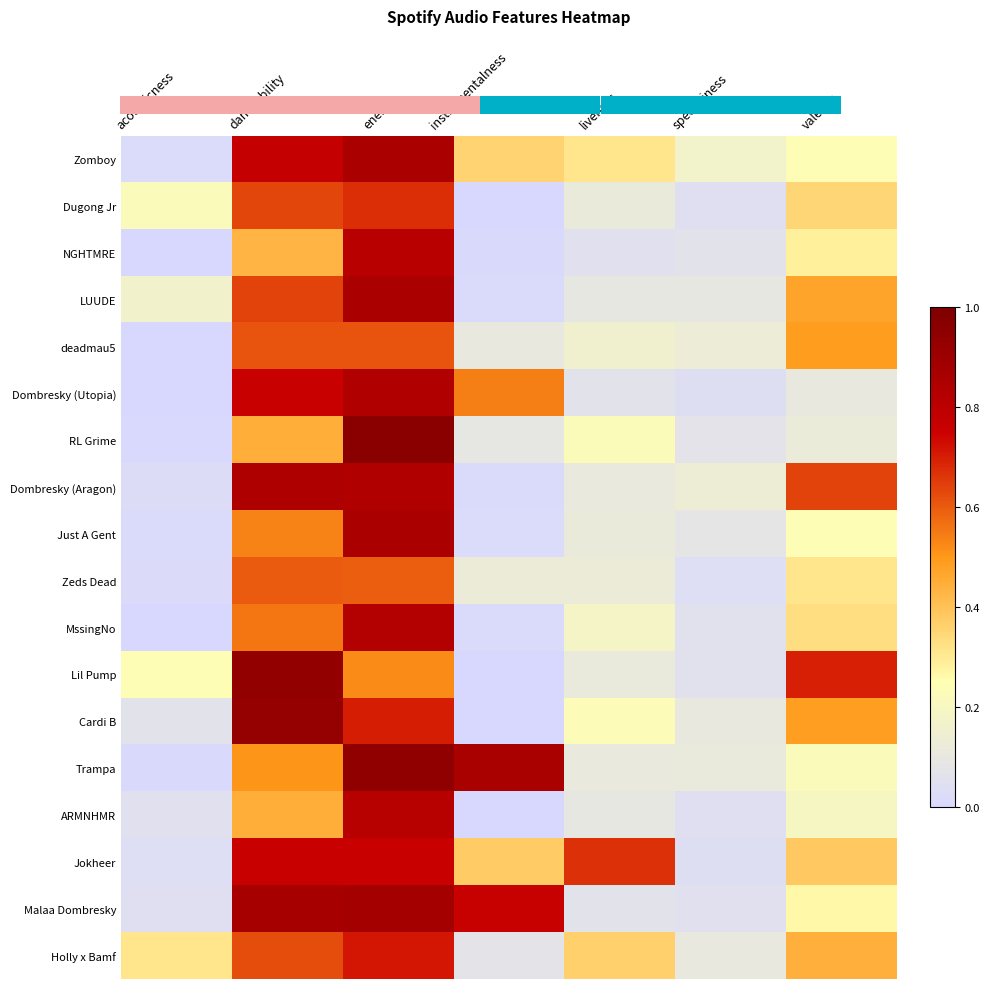

The Zeds Dead series shows 0.0 at acousticness. True or false?

False